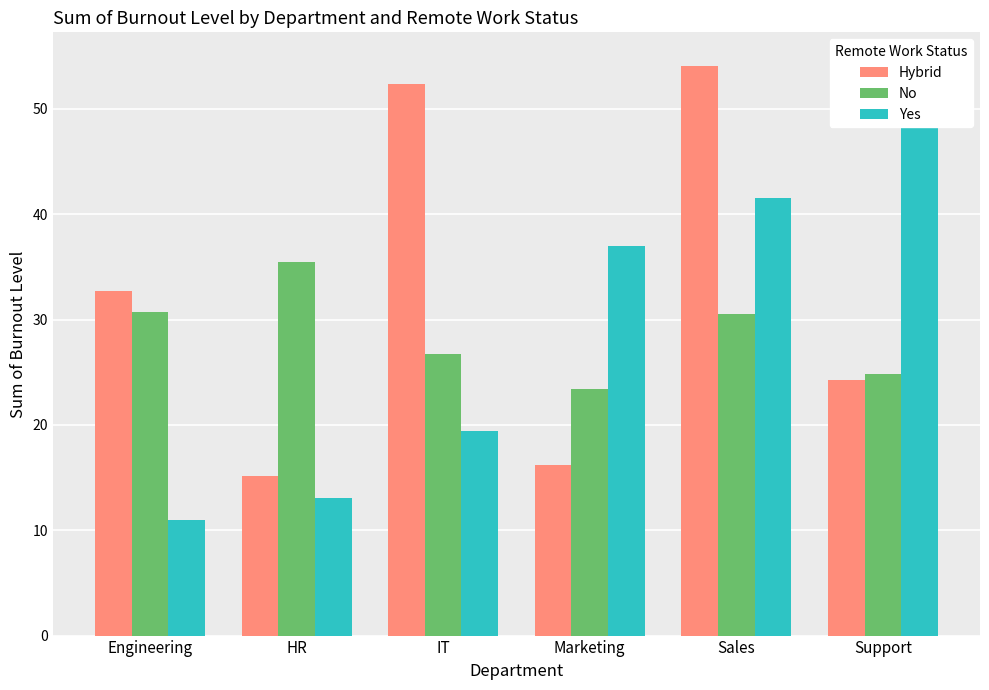

At how many categories does at least one series exceed 12?

6